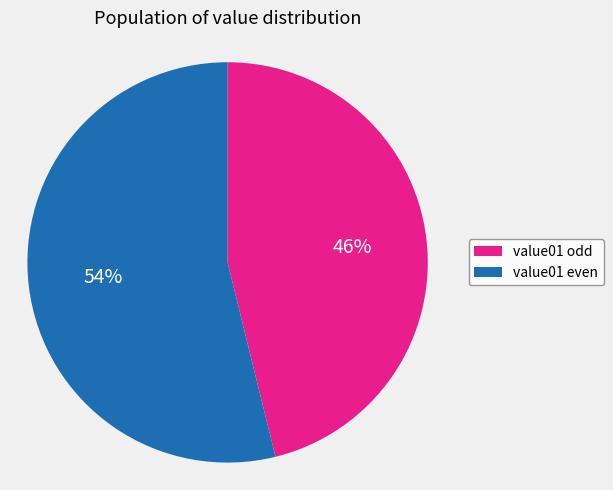

Count the number of slices in the pie.

2